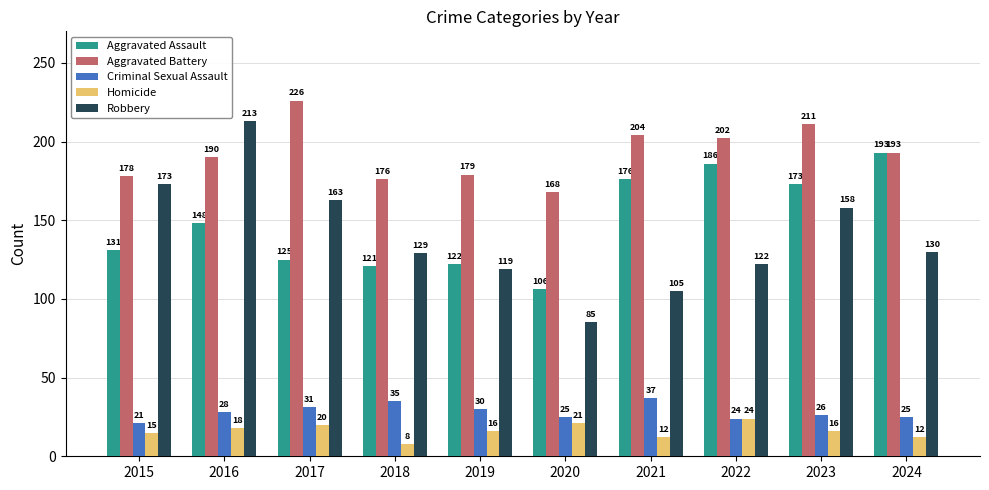

What is the average value of the Criminal Sexual Assault series?

28